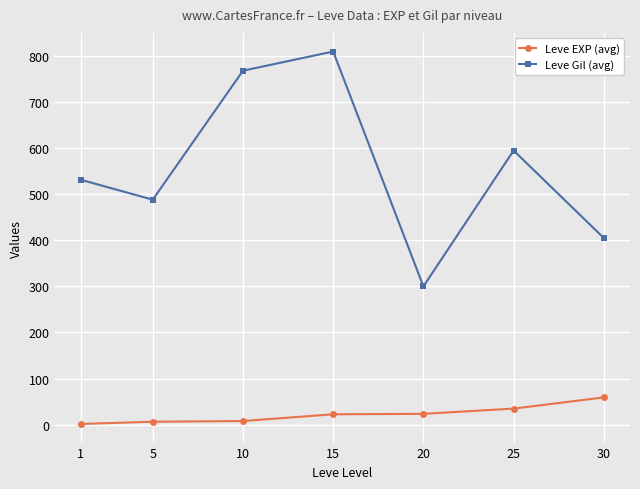

True or false: Leve EXP (avg) and Leve Gil (avg) cross at least once.

False